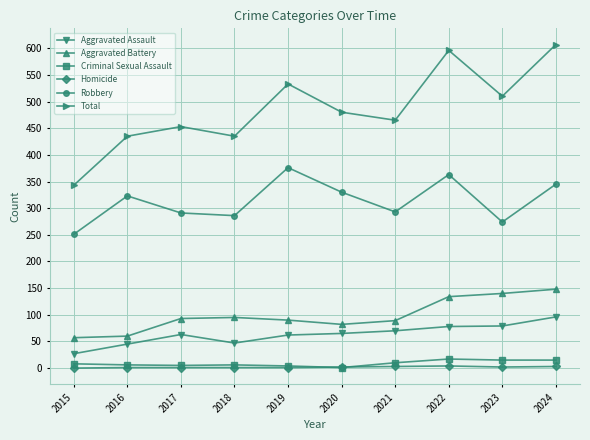

True or false: Aggravated Battery has a value of 161 at 2018.

False